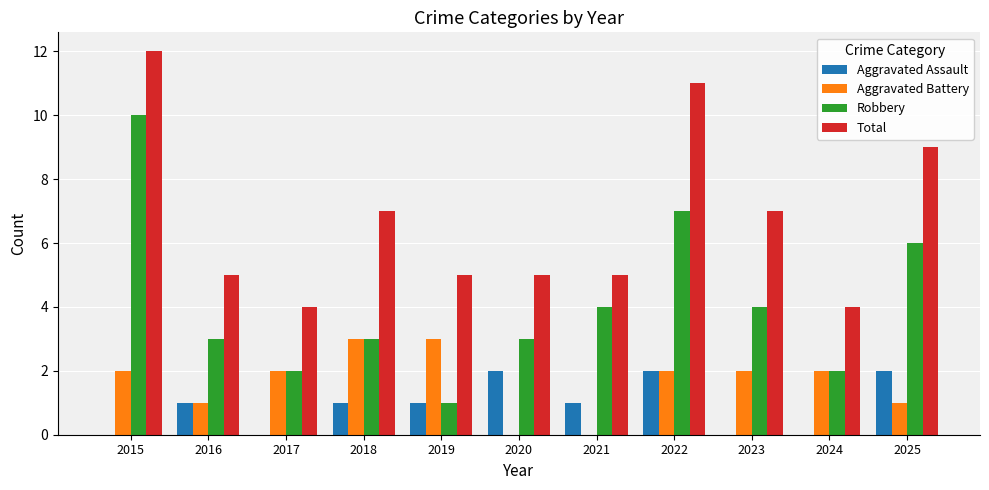

At which category is the sum across all series the highest?

2015